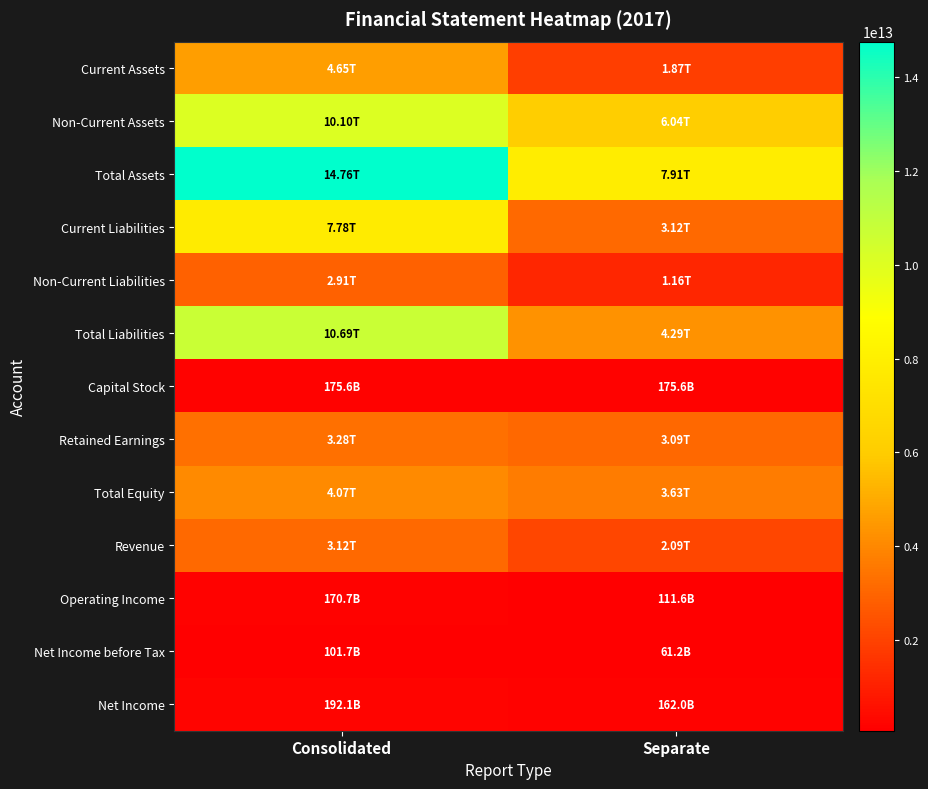

Reading left to right, list all the values displayed in this chart.

Current Assets: Consolidated=4654059366053	Separate=1873817862012
Non-Current Assets: Consolidated=10104473507988	Separate=6040925015416
Total Assets: Consolidated=14758532874041	Separate=7914742877428
Current Liabilities: Consolidated=7782102502432	Separate=3124602111585
Non-Current Liabilities: Consolidated=2911369219345	Separate=1164399927233
Total Liabilities: Consolidated=10693471721777	Separate=4289002038818
Capital Stock: Consolidated=175587275000	Separate=175587275000
Retained Earnings: Consolidated=3276849511888	Separate=3092390654015
Total Equity: Consolidated=4065061152264	Separate=3625740838610
Revenue: Consolidated=3119157173882	Separate=2093145609710
Operating Income: Consolidated=170722372673	Separate=111625440074
Net Income before Tax: Consolidated=101712718796	Separate=61242055766
Net Income: Consolidated=192136473278	Separate=162004132713